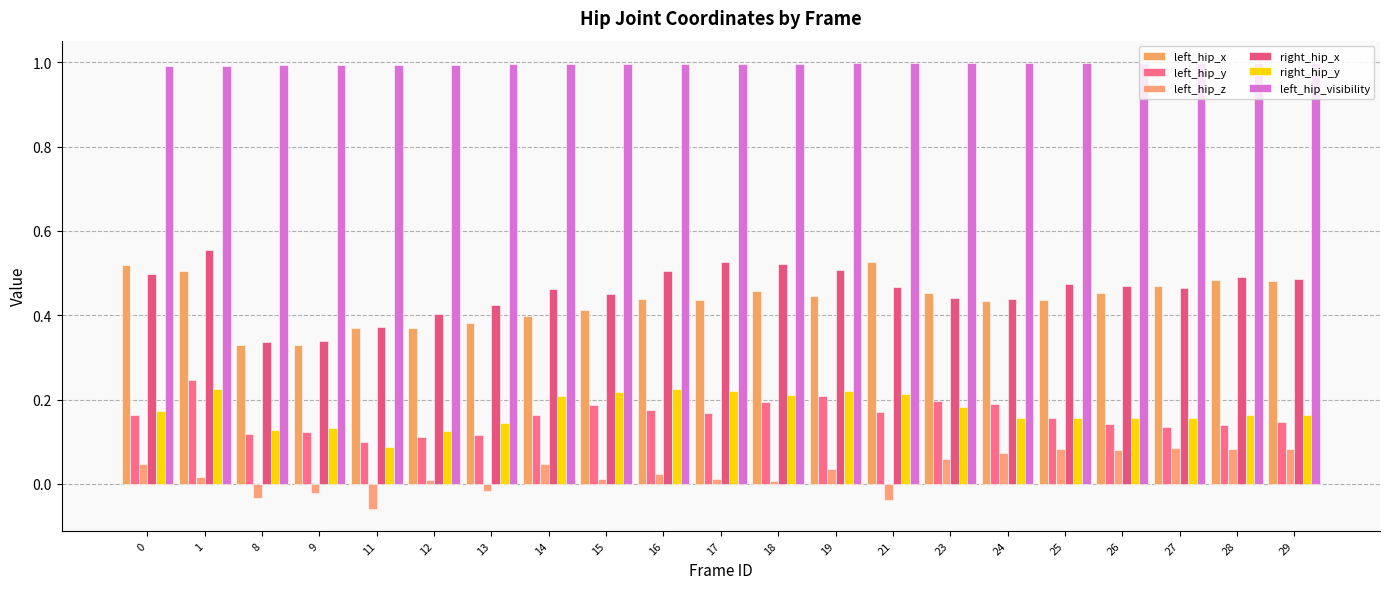

Is it true that left_hip_visibility equals 1.0 at 15?

True